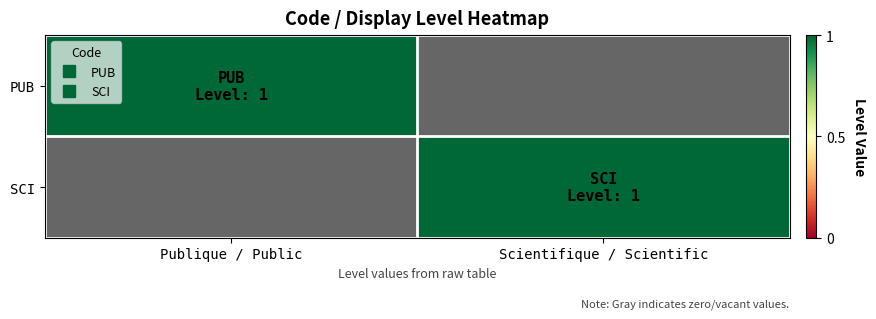

What is the spread (max minus min) of values at Publique / Public?

1